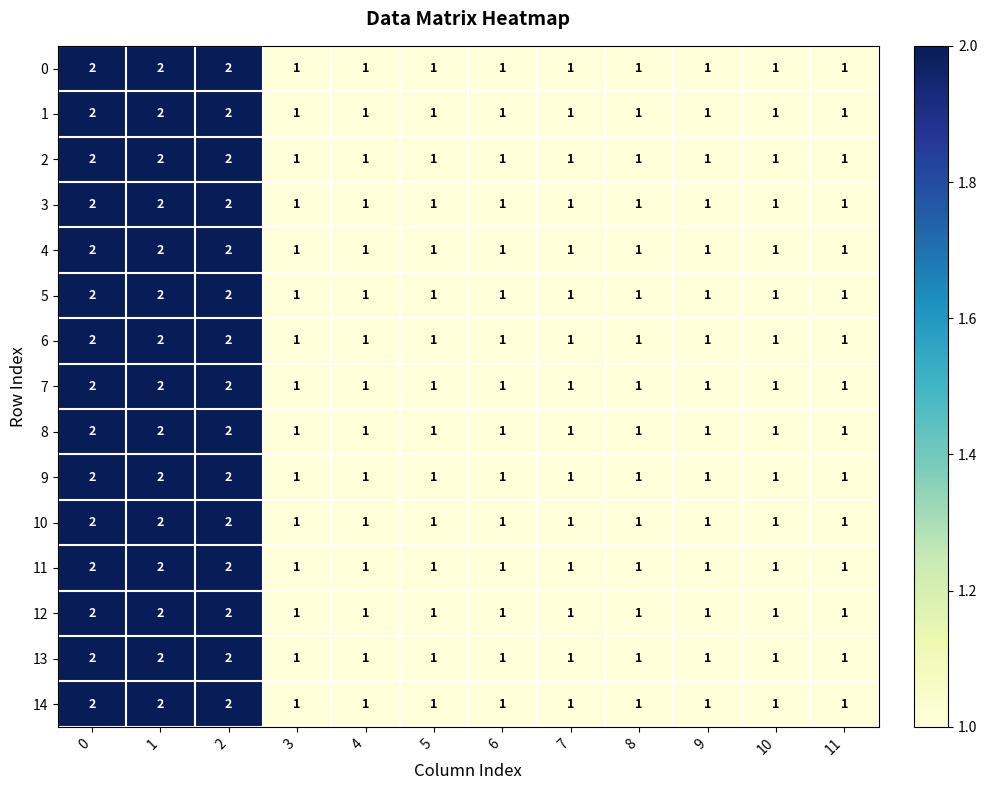

What is the total value across all series at 9?

15